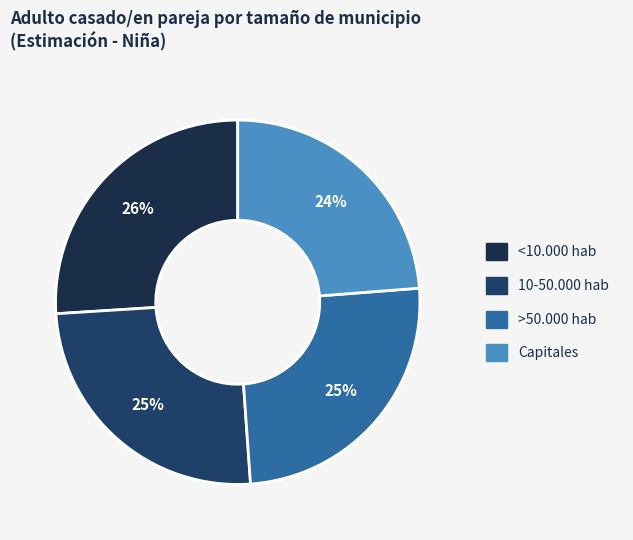

What is the smallest slice in the pie chart?

Capitales